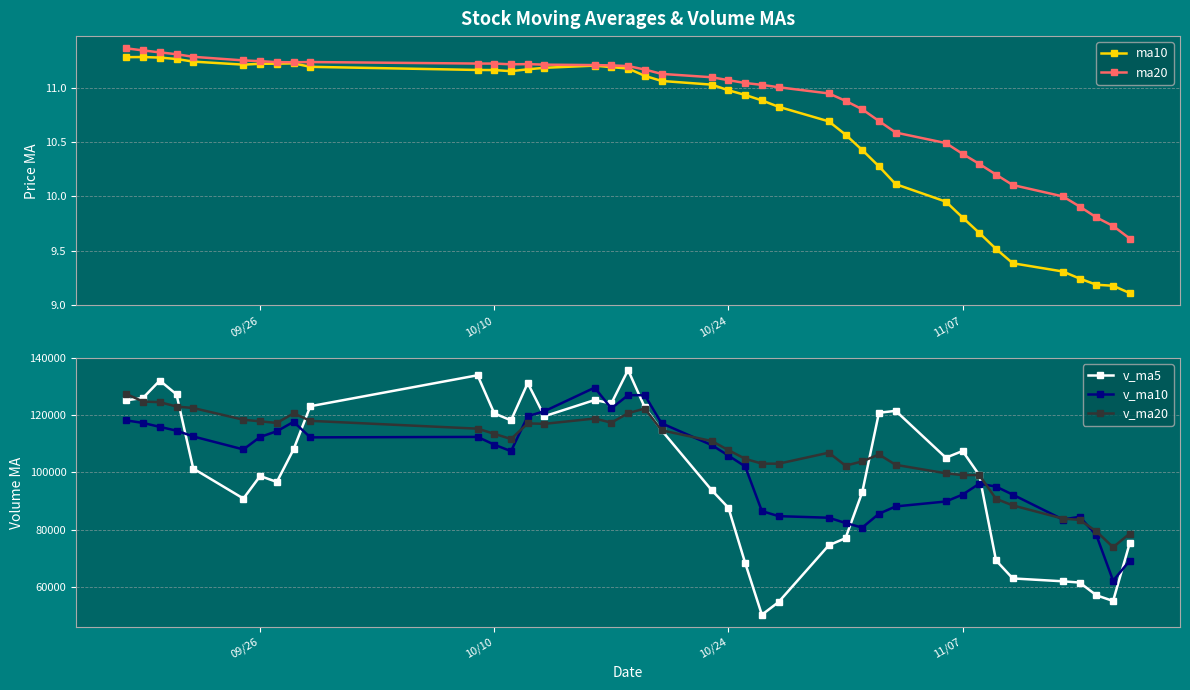

True or false: v_ma20 has more than 1 interior local peaks.

True